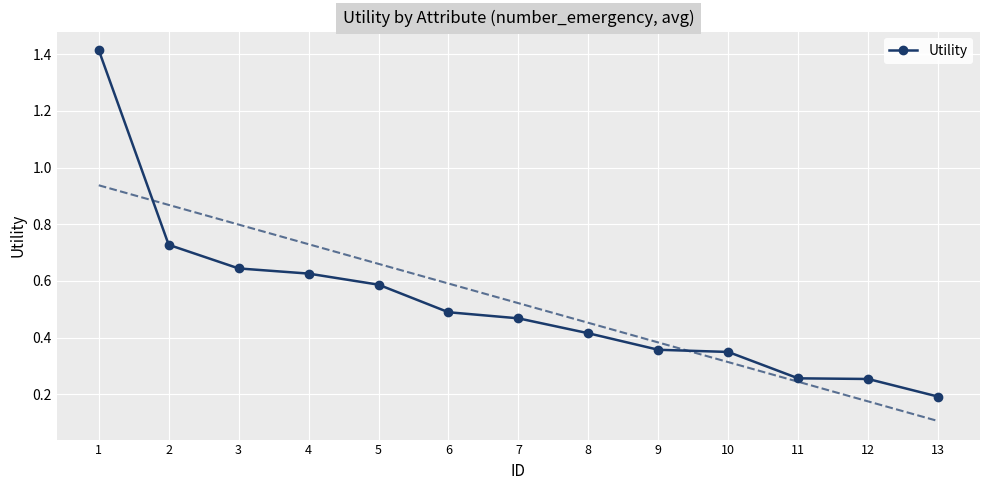

Where is the data nearest to the value 0?

13